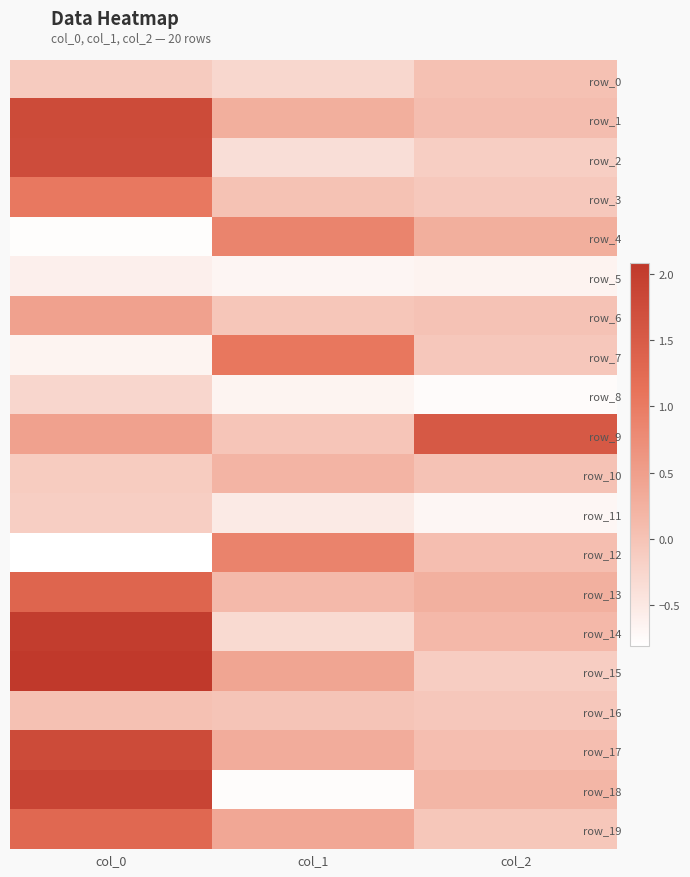

How many negative values does the row_18 series have?

1